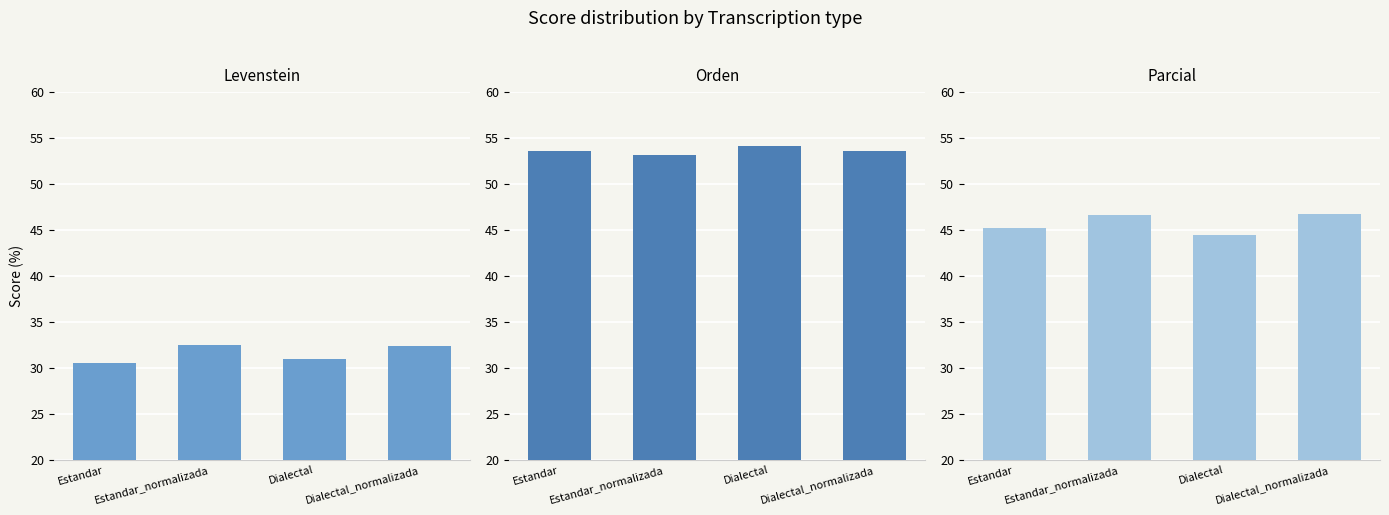

What are all the series names shown in the legend?

Levenstein, Orden, Parcial